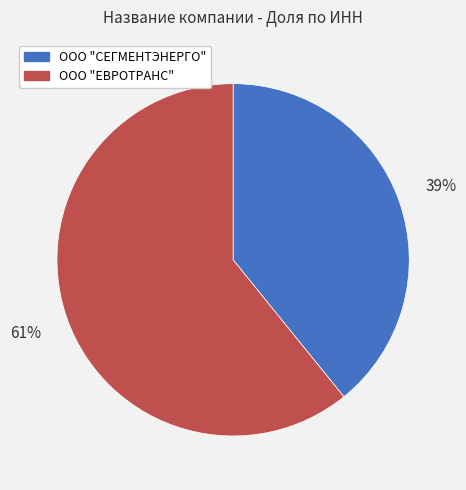

Is ООО "ЕВРОТРАНС" the majority of the pie?

Yes